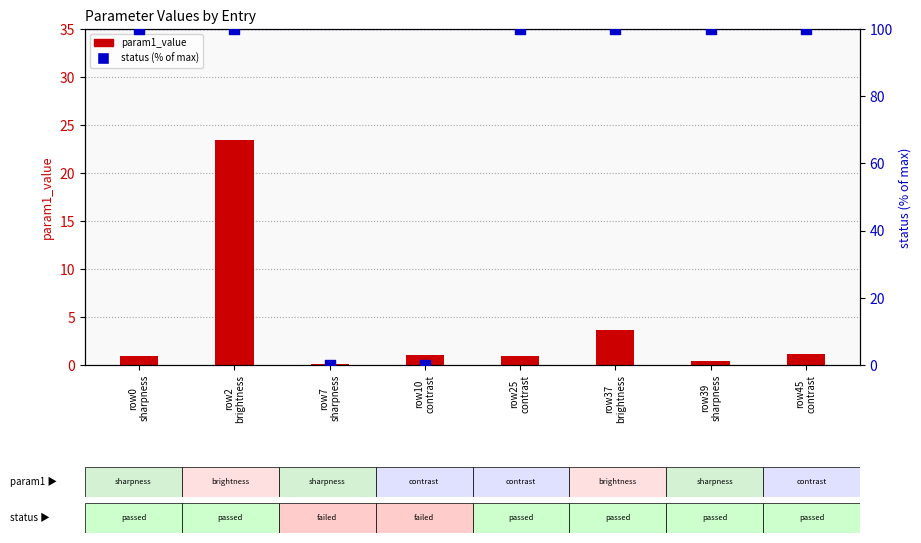

Which series has the largest total across all categories?

status (% of max)